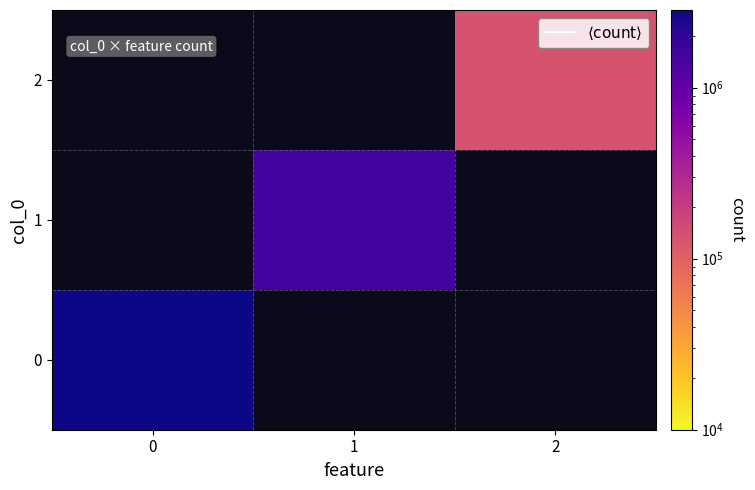

Which has a higher value, 0 or 2?

2